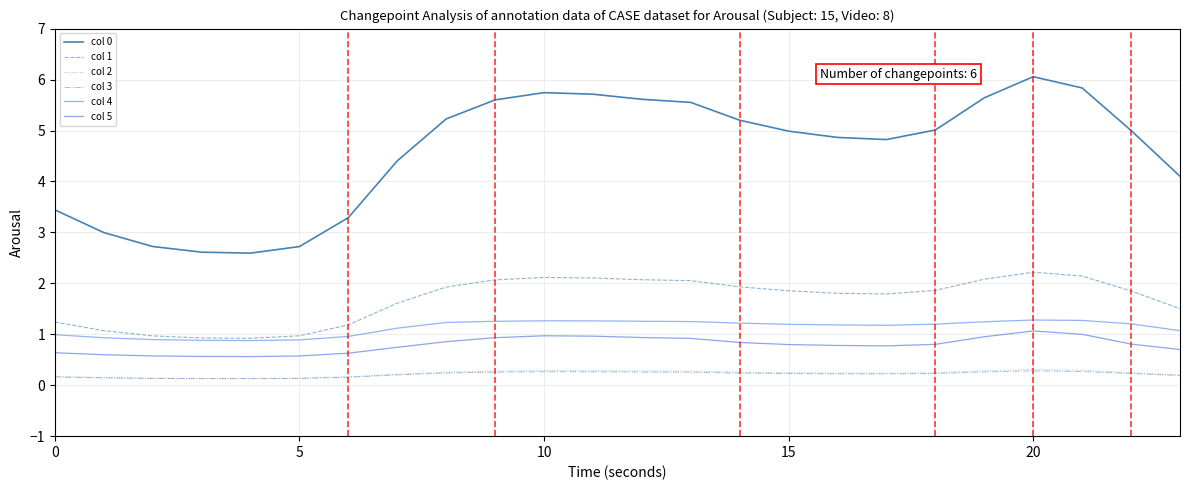

Which series has the largest total across all categories?

col 0